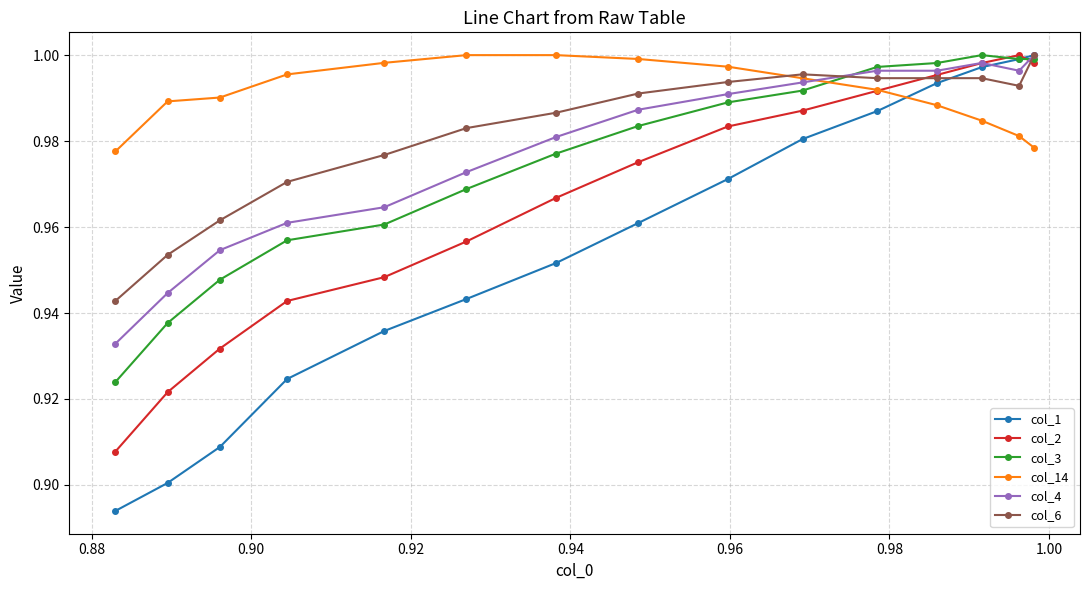

What are all the series names shown in the legend?

col_1, col_2, col_3, col_14, col_4, col_6